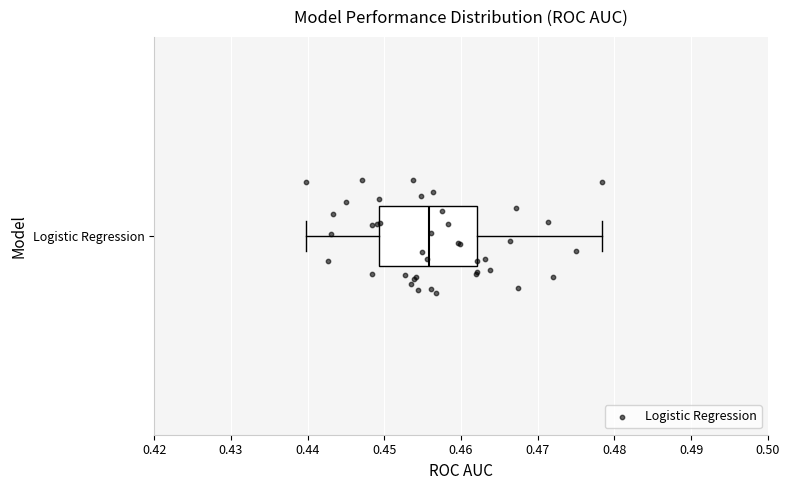

Where is the right edge of the box for Logistic Regression on the x-axis? The values are not printed on the chart, so give them approximately, as read against the axis.

0.462